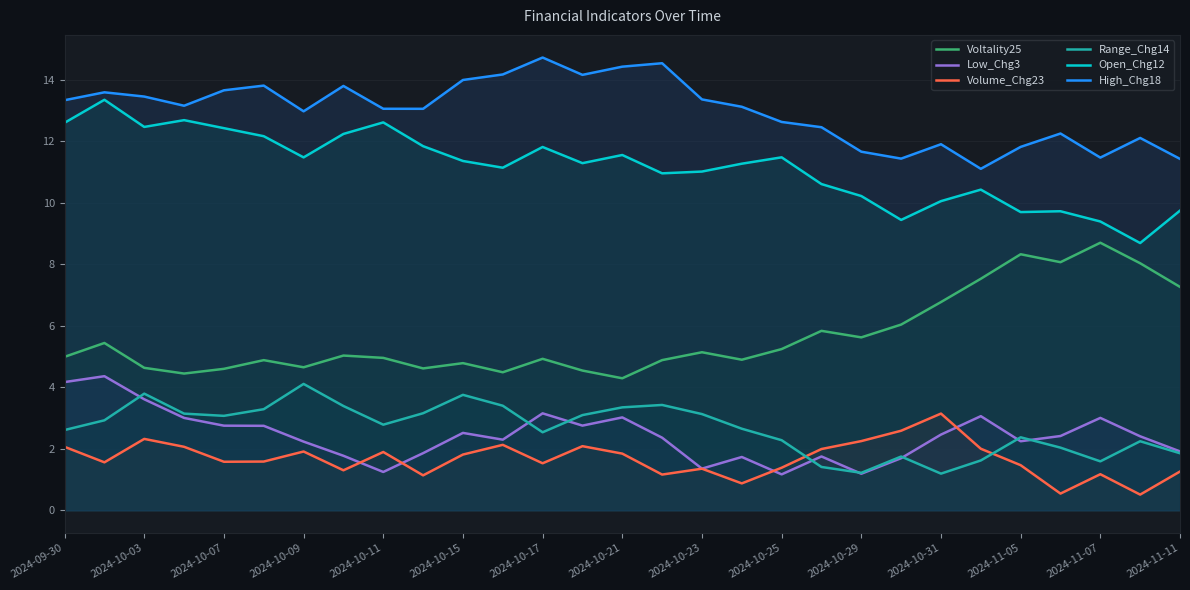

True or false: High_Chg18 and Open_Chg12 cross at least once.

False